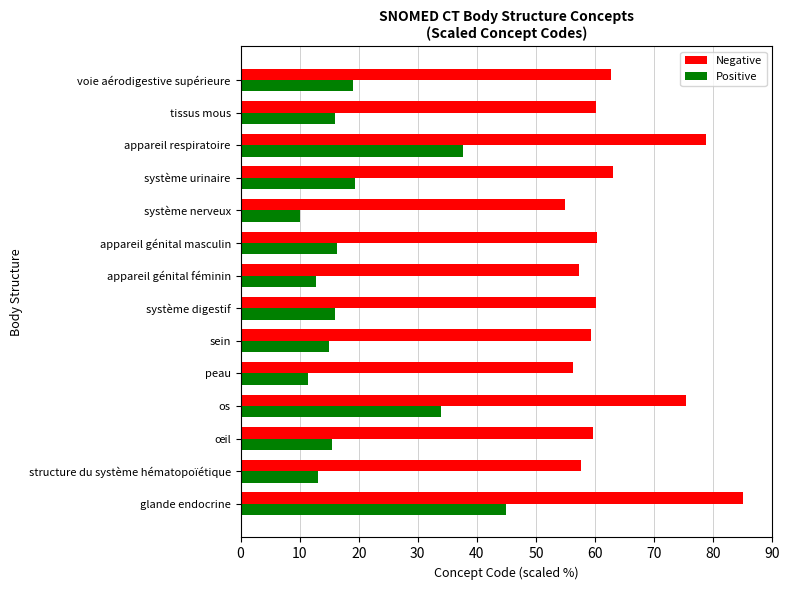

The Negative series shows 23.5 at système digestif. True or false?

False